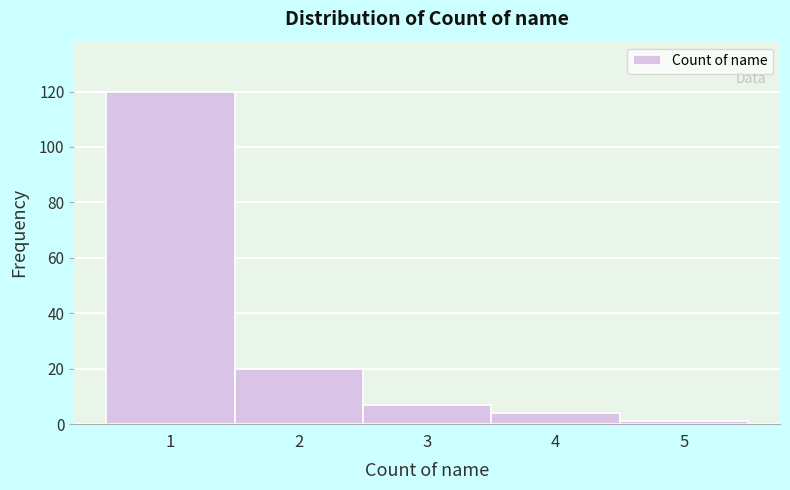

What is the height of the bar covering 1.5 to 2.5 on the x-axis? The values are not printed on the chart, so give them approximately, as read against the axis.

20